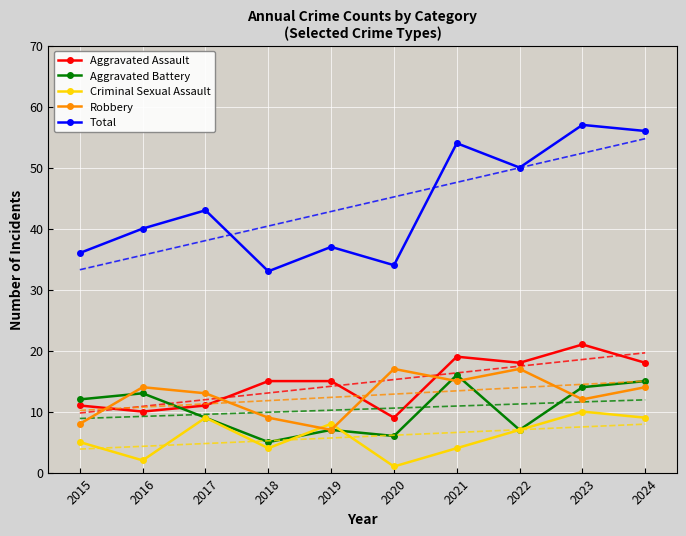

What is the value of the Aggravated Assault point at the 2nd from the left?

10